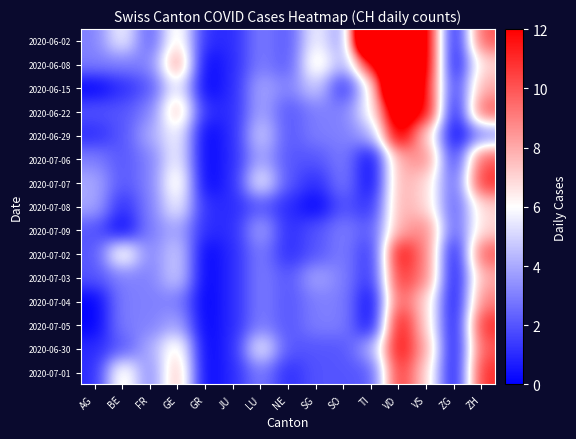

At which category is the sum across all series the highest?

VD